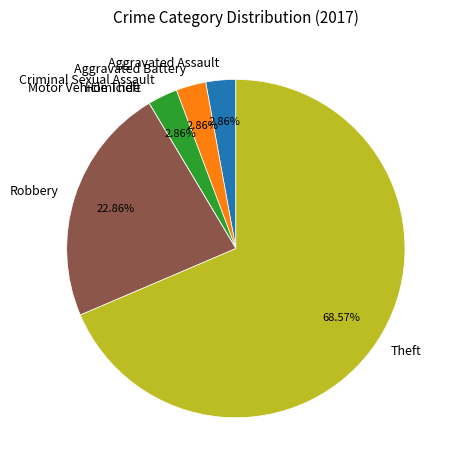

What percentage do Criminal Sexual Assault and Robbery together represent?

25.7%